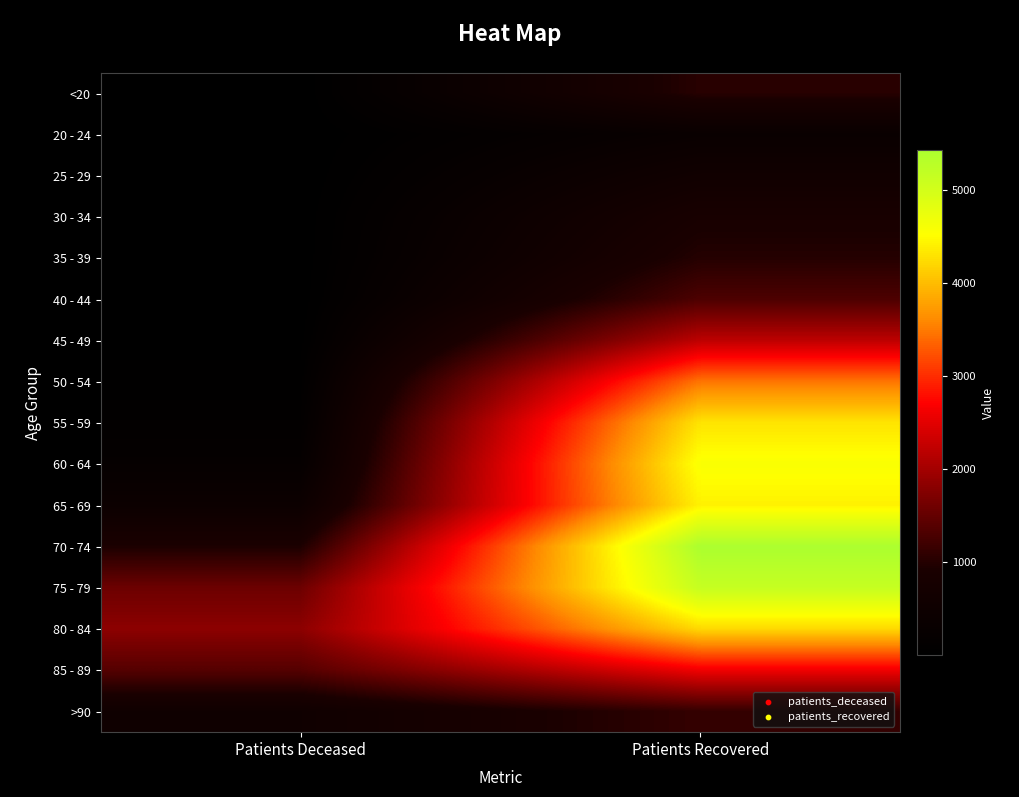

Count the number of categories in the chart.

2